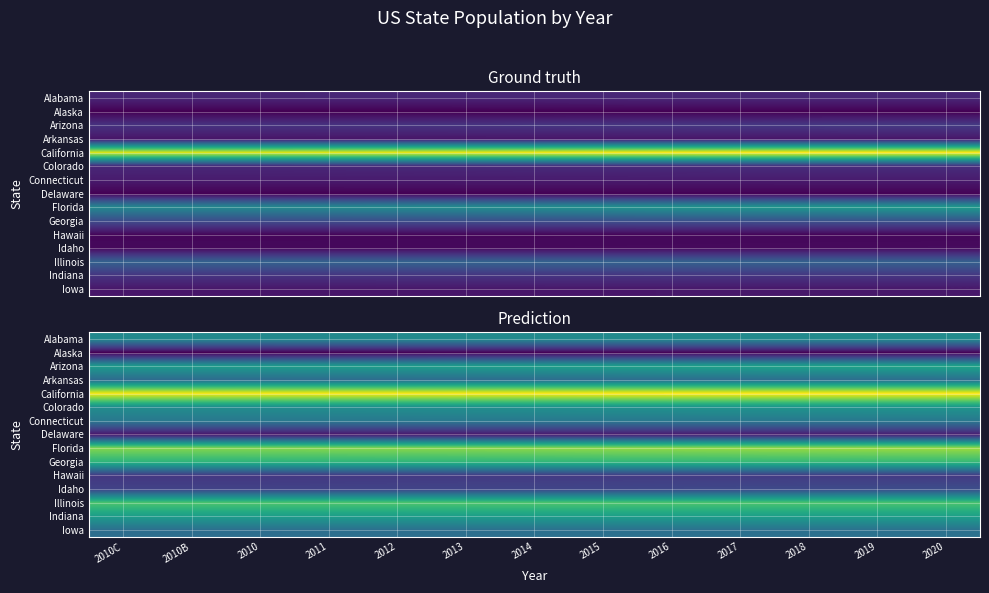

Which category has the lowest value in the Alabama series?

2010C